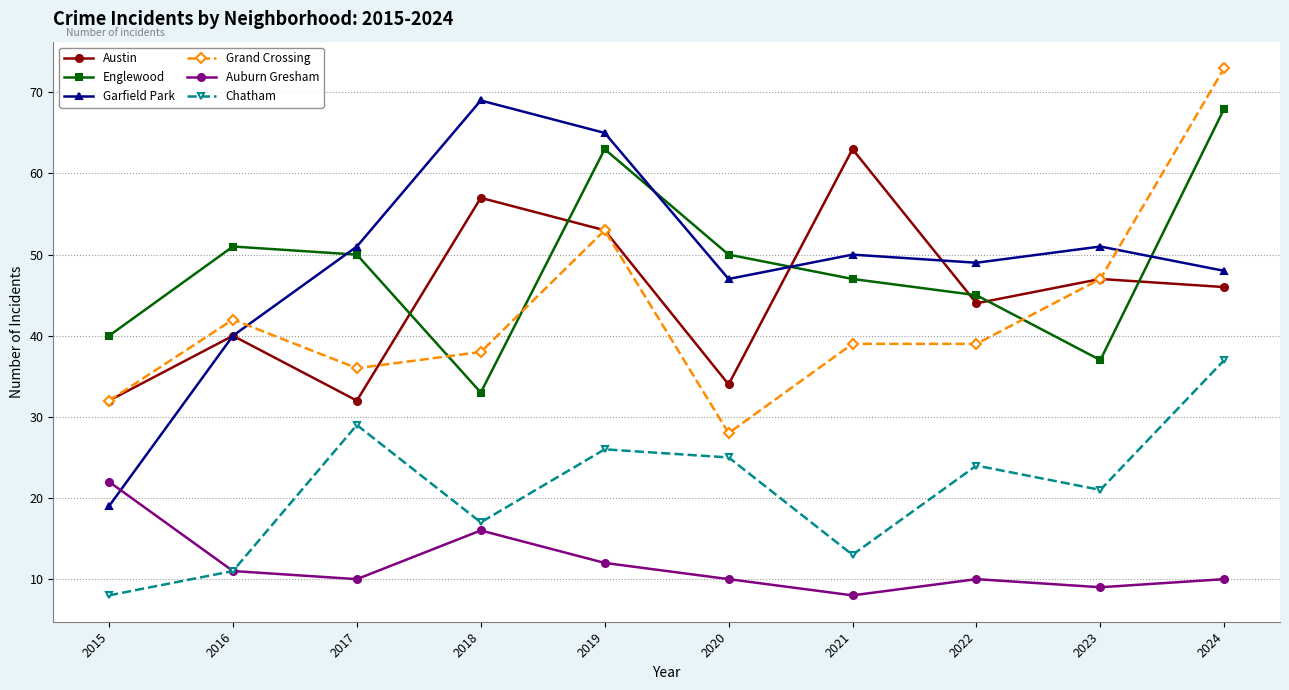

How many lines are shown in the chart?

6